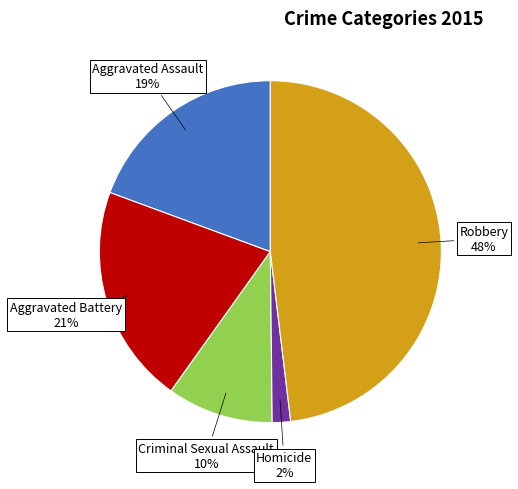

To the nearest percent, what is the average slice percentage?

20%